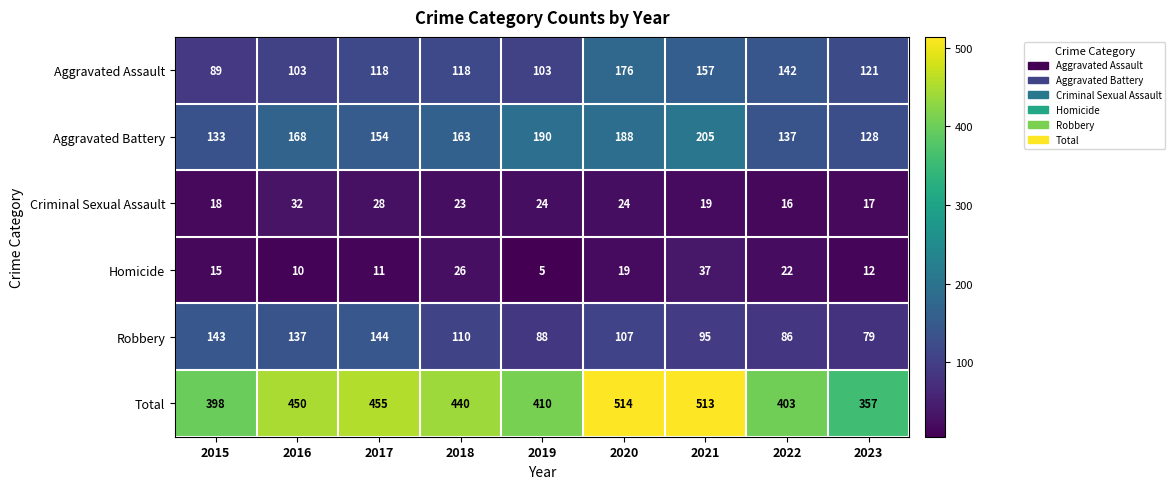

What is the highest value of the Homicide series?

37